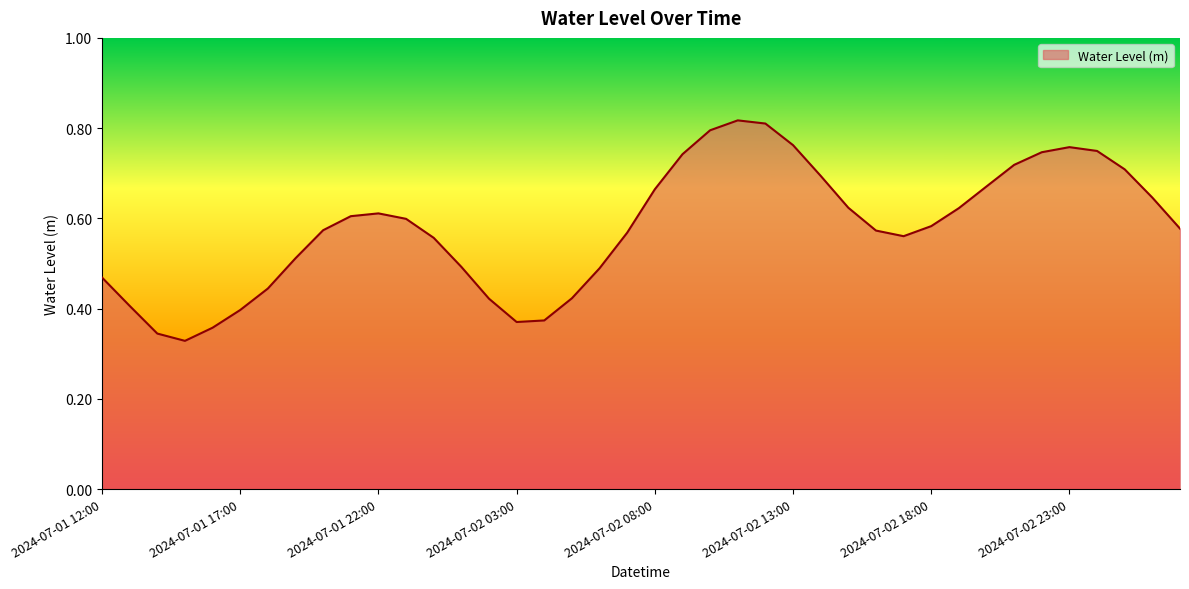

Does the chart have visible grid lines?

No